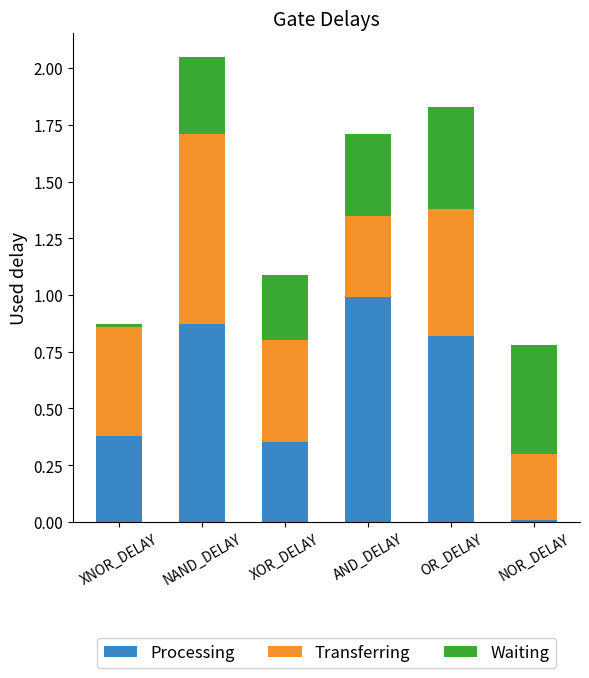

At which category is the sum across all series the highest?

NAND_DELAY